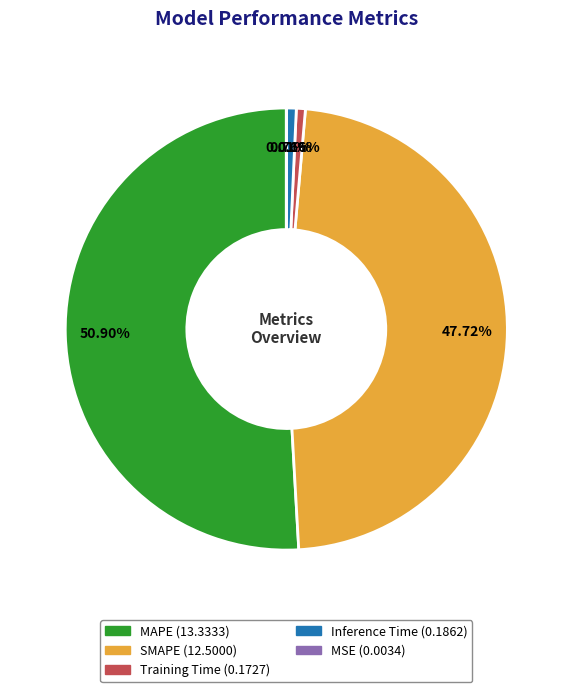

What portion of the pie excludes Training Time?

99.3%